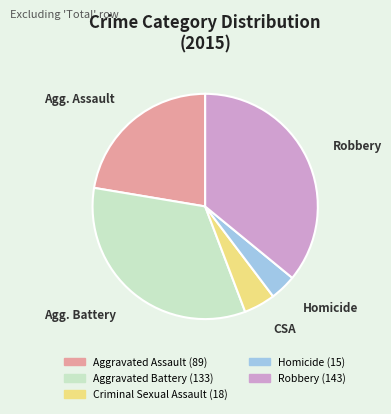

Is it true that Criminal Sexual Assault is 5% of the pie?

True